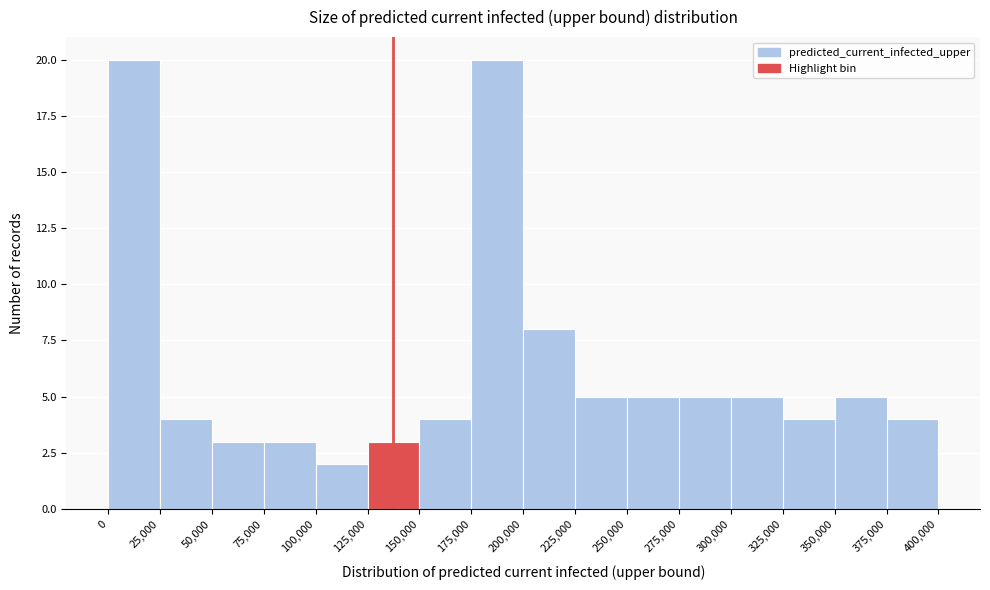

Reading left to right, list every bar in this chart as the range it spans on the x-axis followed by its height. The values are not printed on the chart, so give them approximately, as read against the axis.

0 to 25,000: 20
25,000 to 50,000: 4
50,000 to 75,000: 3
75,000 to 100,000: 3
100,000 to 125,000: 2
125,000 to 150,000: 3
150,000 to 175,000: 4
175,000 to 200,000: 20
200,000 to 225,000: 8
225,000 to 250,000: 5
250,000 to 275,000: 5
275,000 to 300,000: 5
300,000 to 325,000: 5
325,000 to 350,000: 4
350,000 to 375,000: 5
375,000 to 400,000: 4